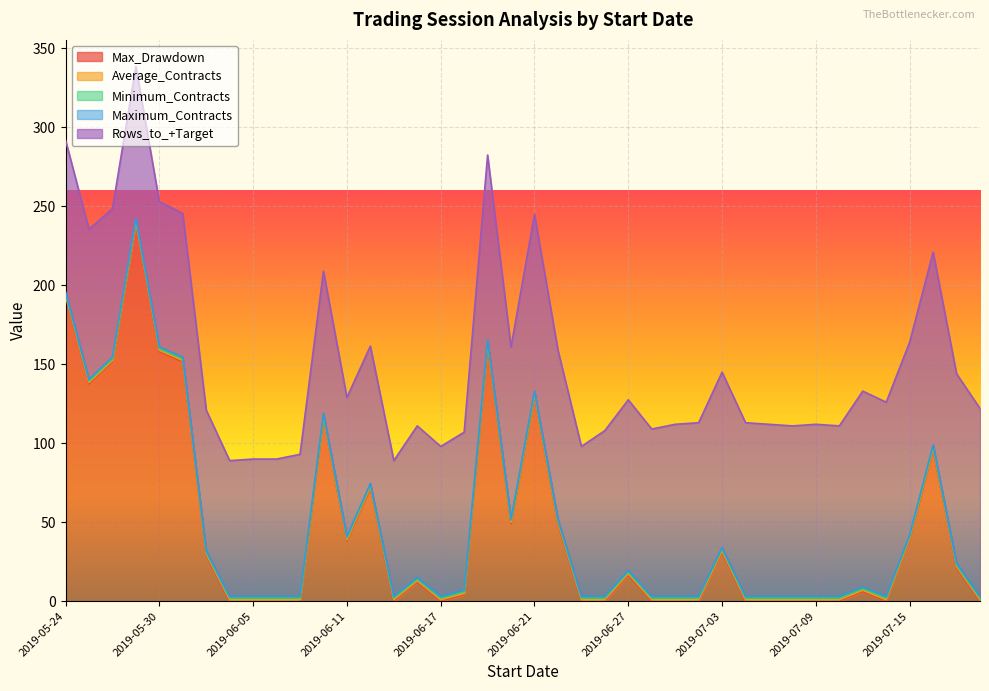

What is the value of the Minimum_Contracts point at the 35th from the left?

1.0